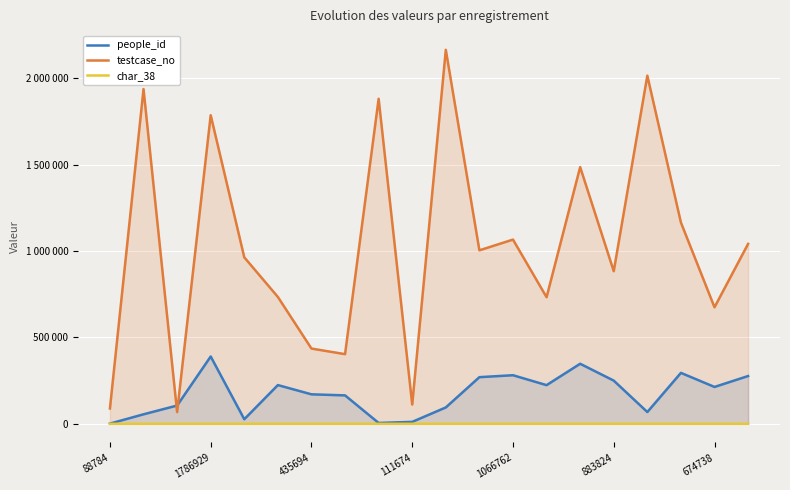

What is the difference between the people_id values at 12 and 10?

186544